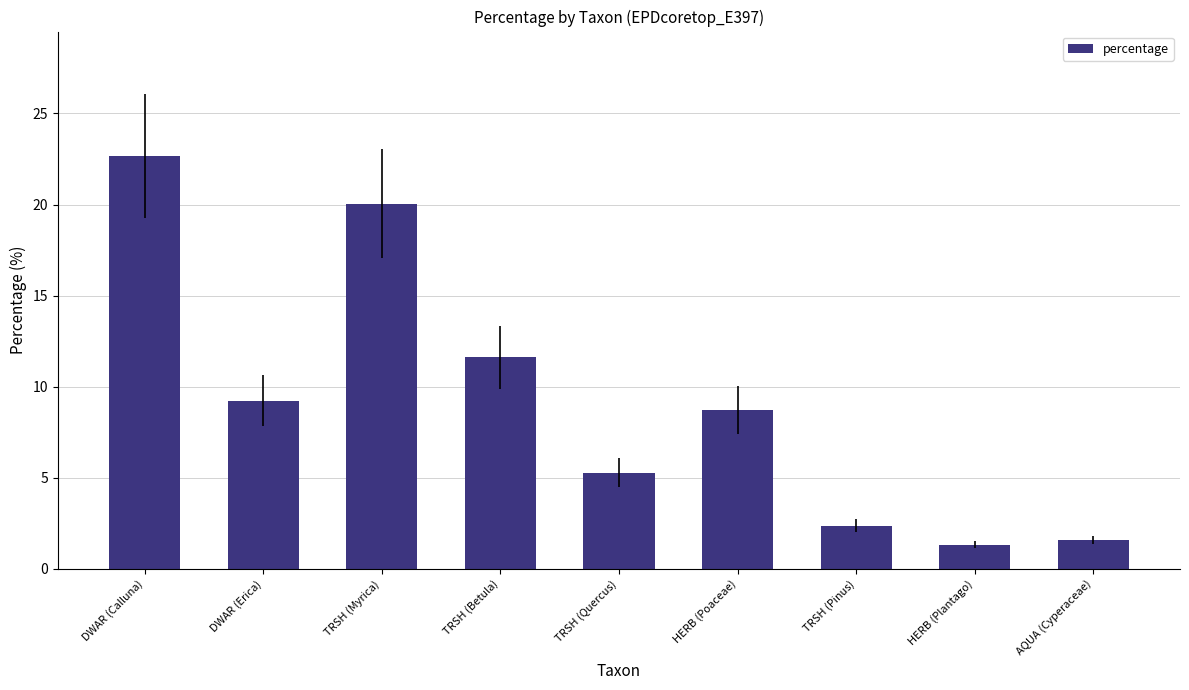

What is the change in value from TRSH (Quercus) to AQUA (Cyperaceae)?

-3.7